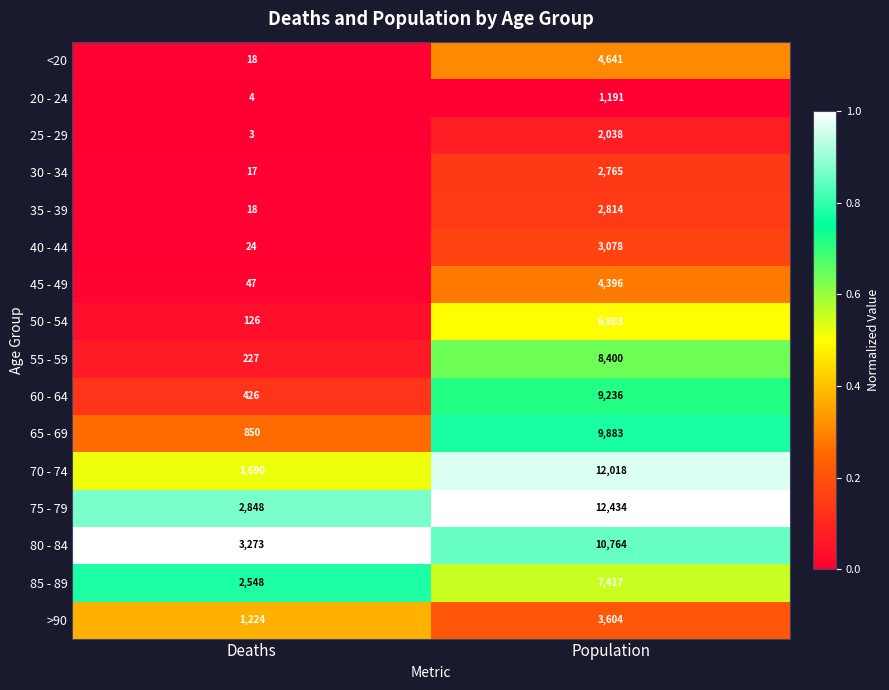

Rank the series at Population from highest to lowest value.

75 - 79, 70 - 74, 80 - 84, 65 - 69, 60 - 64, 55 - 59, 85 - 89, 50 - 54, <20, 45 - 49, >90, 40 - 44, 35 - 39, 30 - 34, 25 - 29, 20 - 24